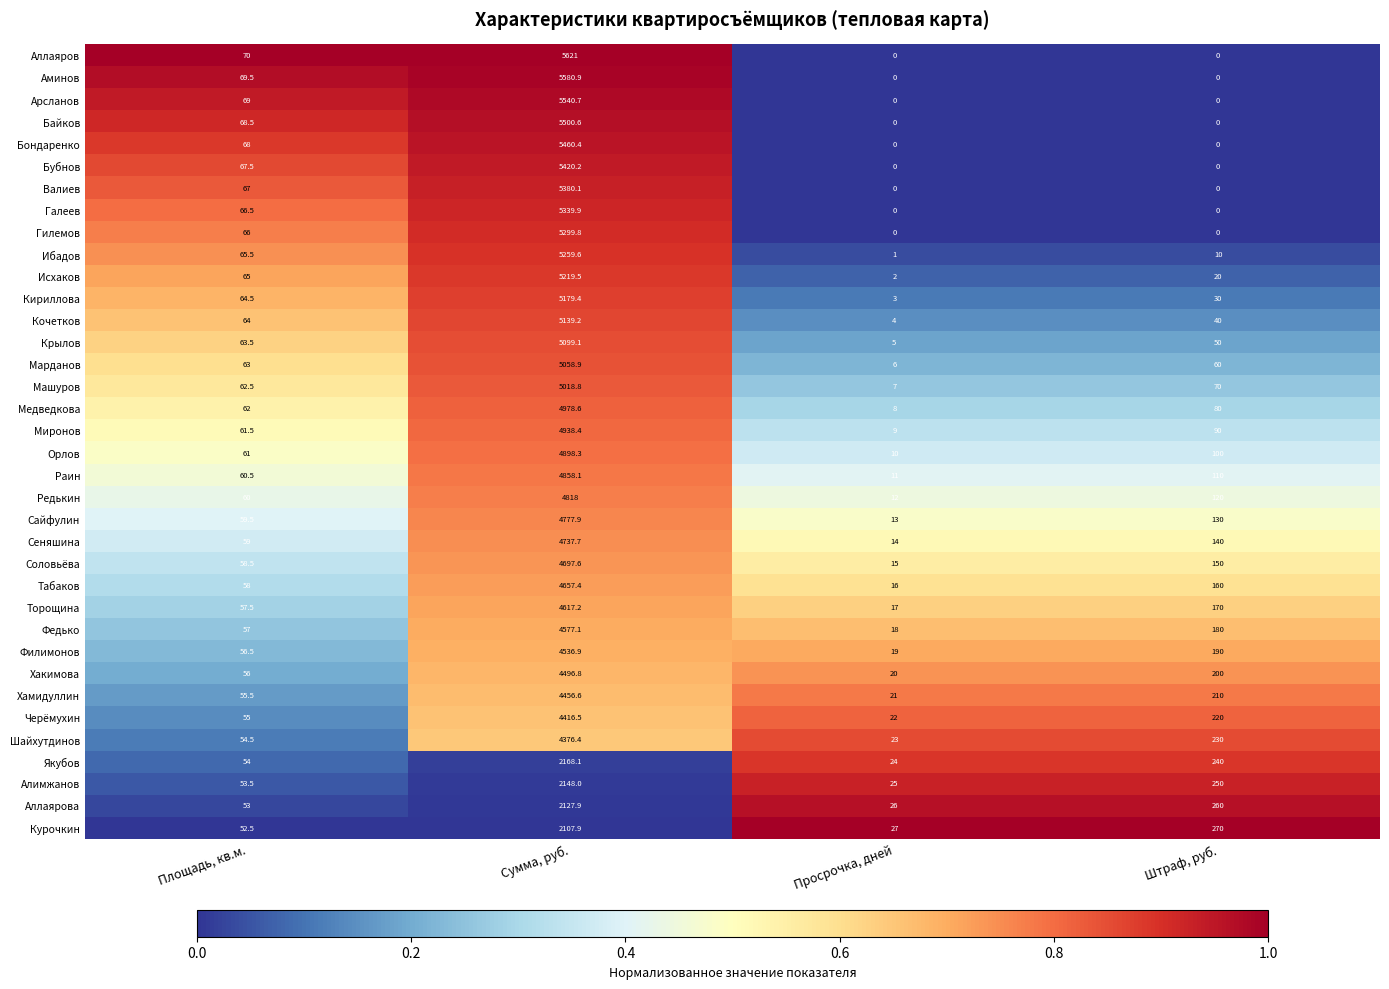

At which label does Аминов first exceed 69?

Площадь, кв.м.